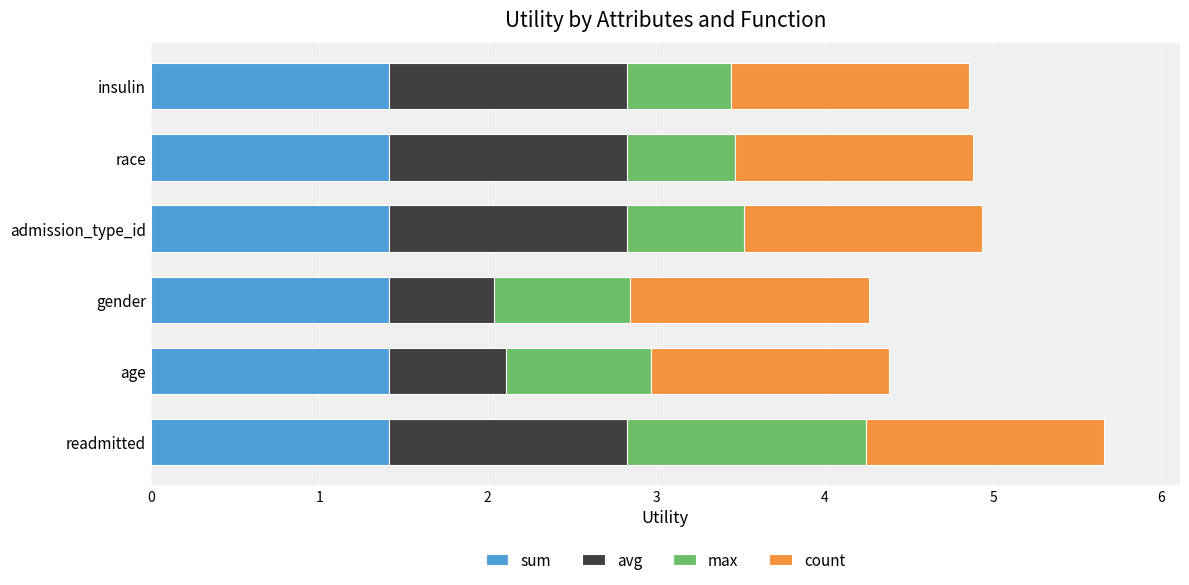

What is the highest value of the sum series?

1.4